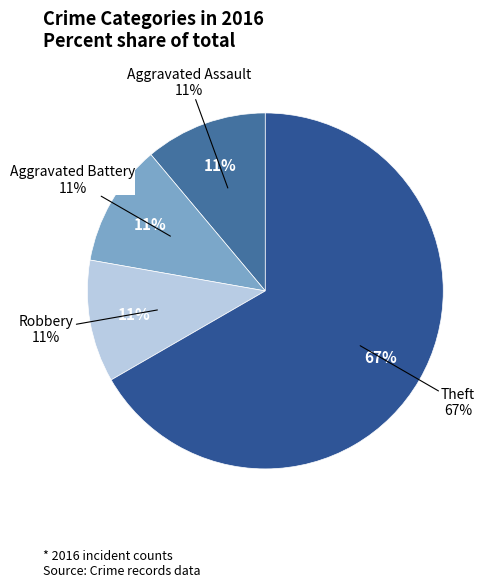

Is Aggravated Assault the majority of the pie?

No